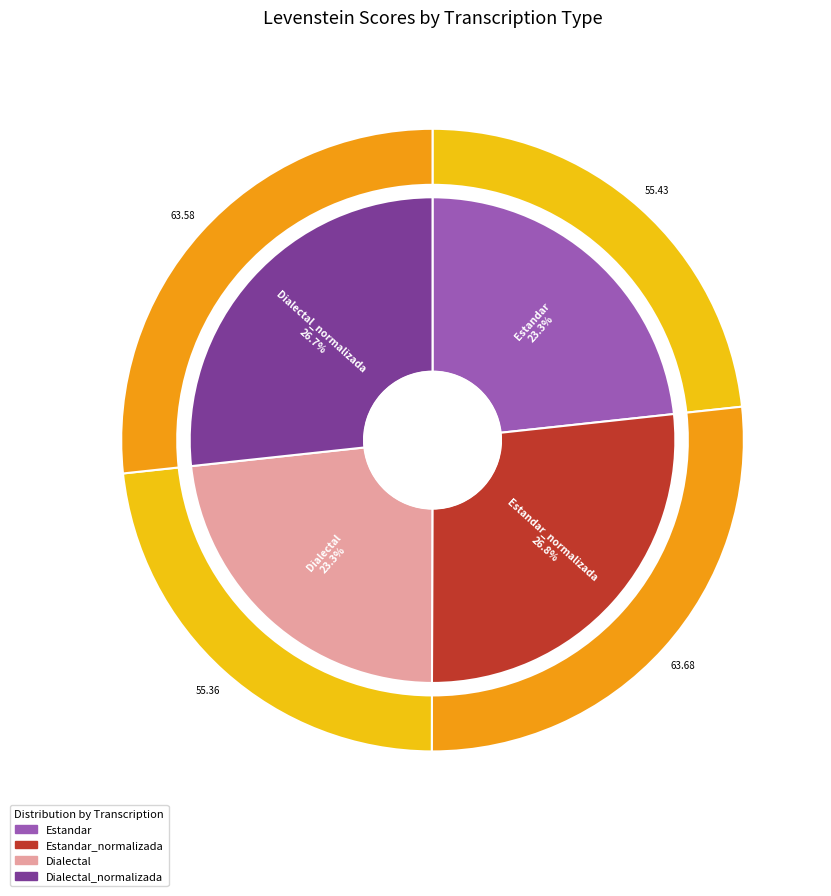

To the nearest percent, what portion does Dialectal represent?

23%